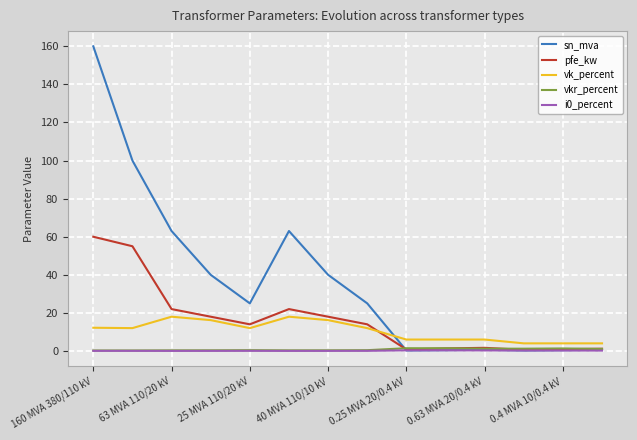

What is the greatest value displayed?

160.0